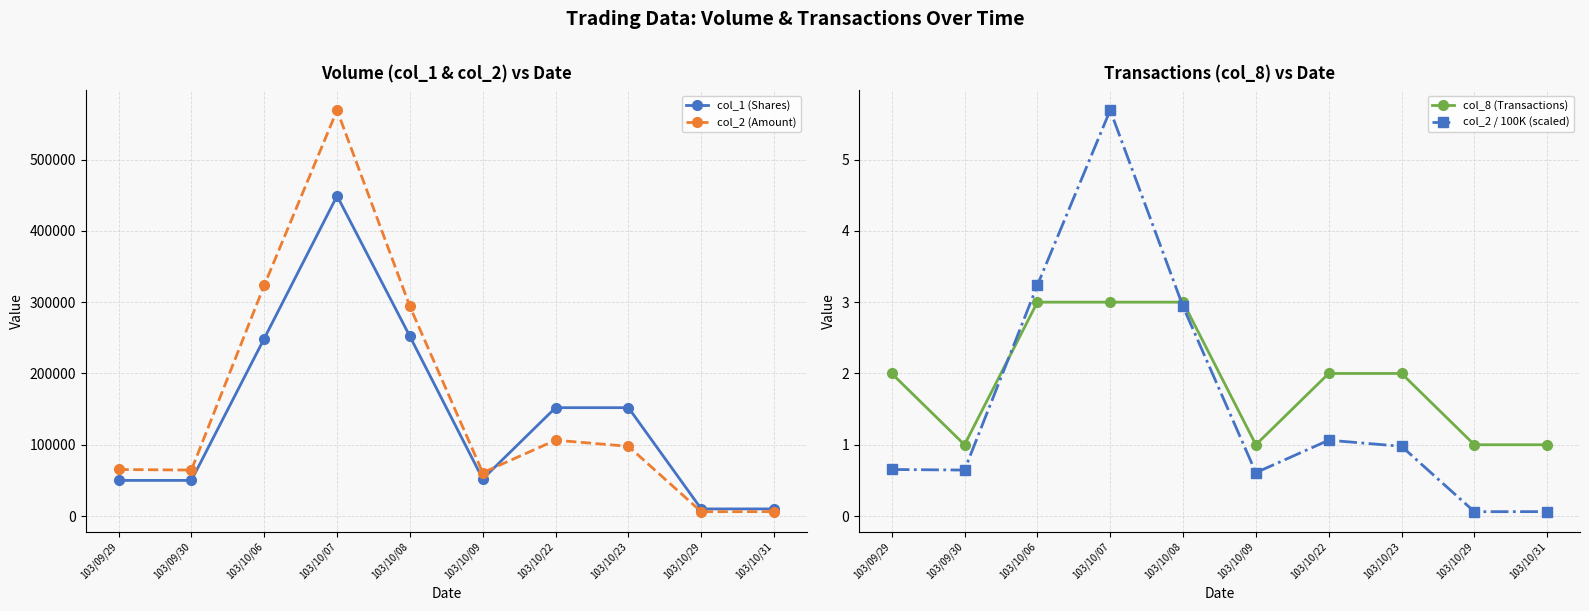

Rank the series by their maximum value, from lowest to highest.

col_8 (Transactions), col_2 / 100K (scaled), col_1 (Shares), col_2 (Amount)